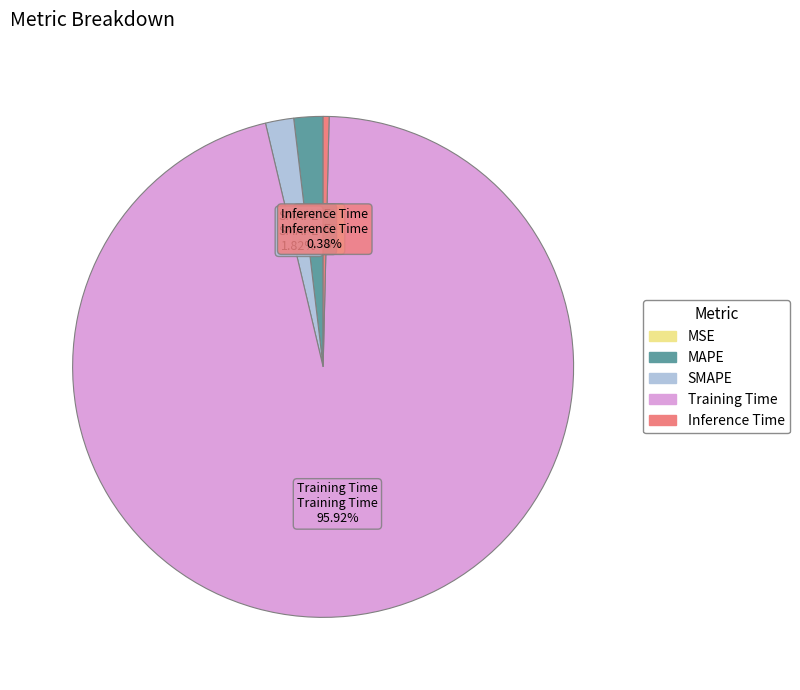

Which has a higher value, Training Time or Inference Time?

Training Time